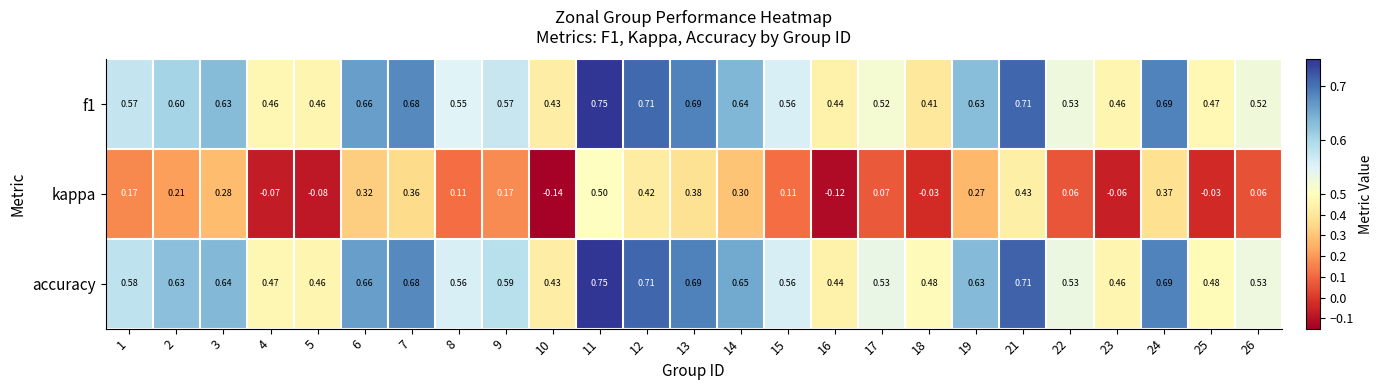

At which category is the sum across all series the highest?

11